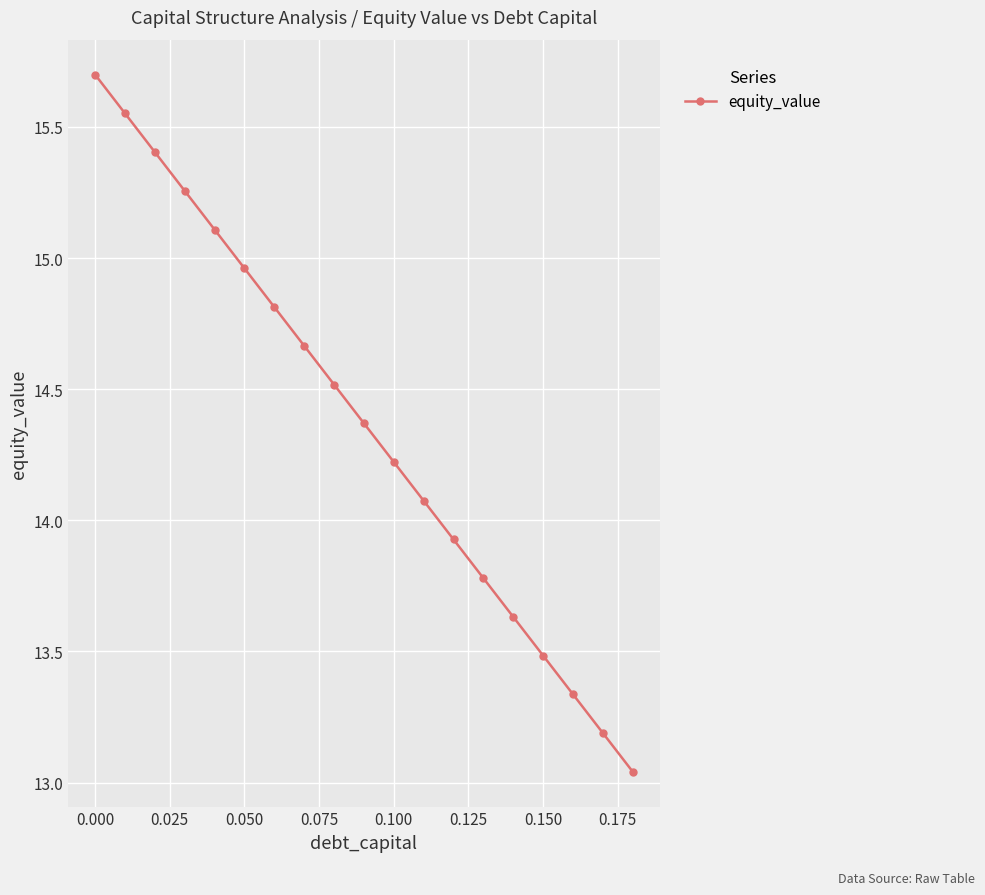

What is the difference between the second highest and second lowest values?

2.4